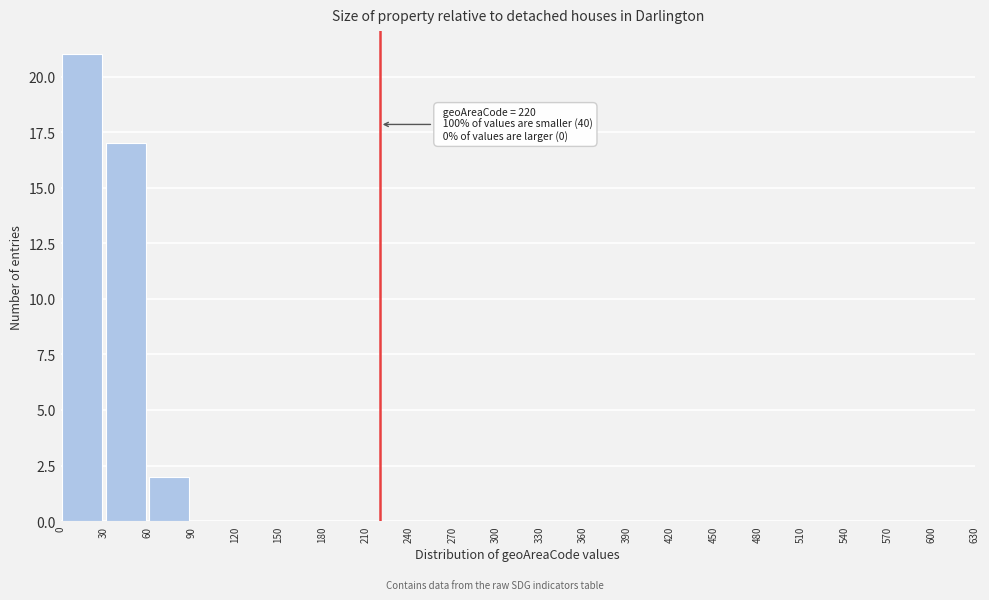

Which range on the x-axis has the tallest bar?

0 to 30